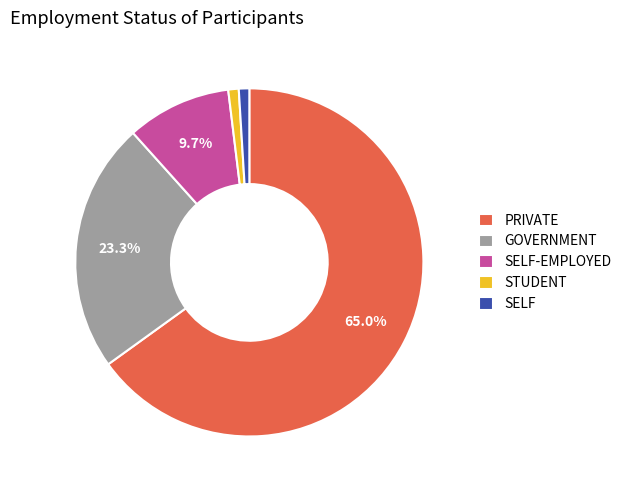

Which category has the biggest portion of the pie?

PRIVATE